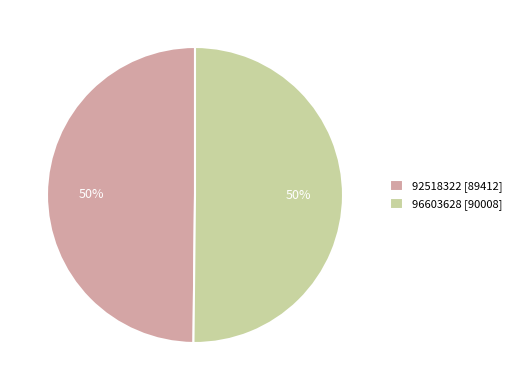

What percentage is the 96603628 slice, to the nearest percent?

50%